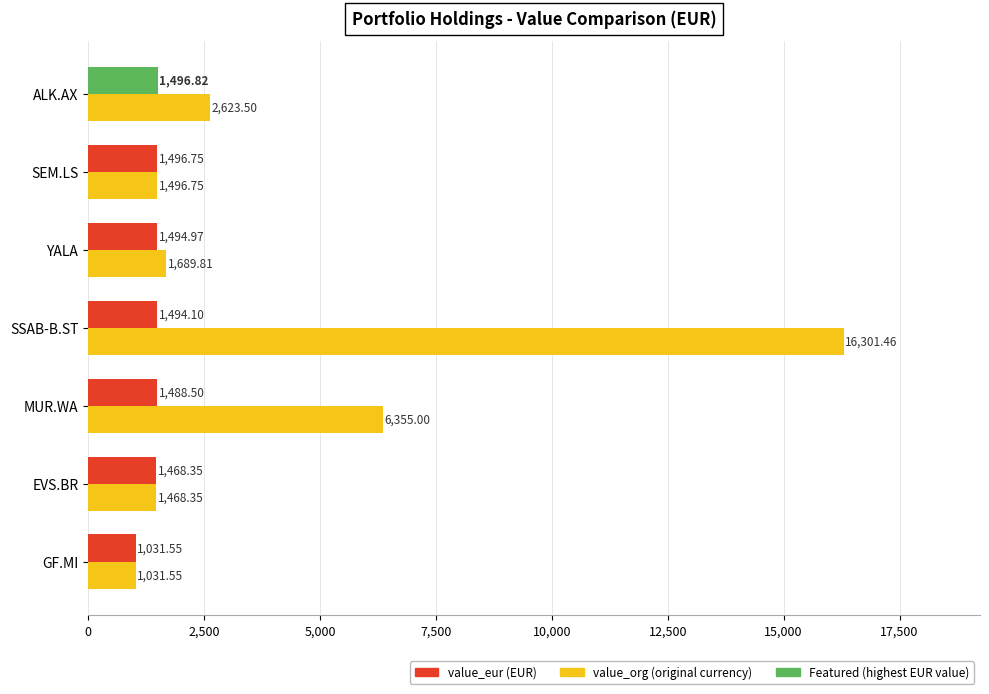

Which label corresponds to the largest value in the chart?

SSAB-B.ST